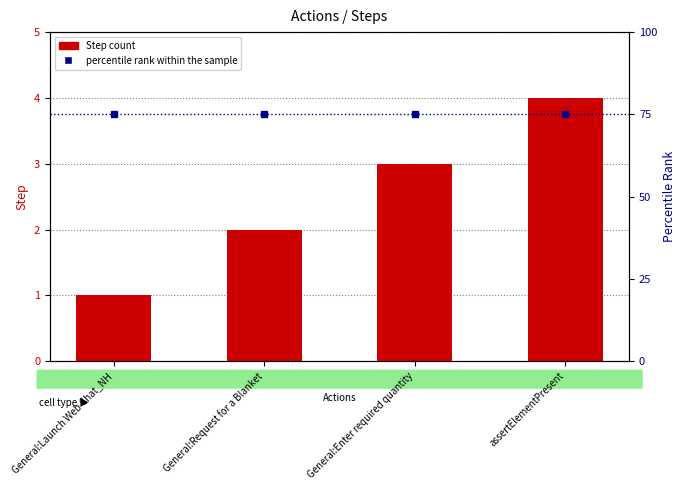

List the labels in order of Step count value, largest first.

assertElementPresent, General:Enter required quantity, General:Request for a Blanket, General:Launch Web Chat_NH